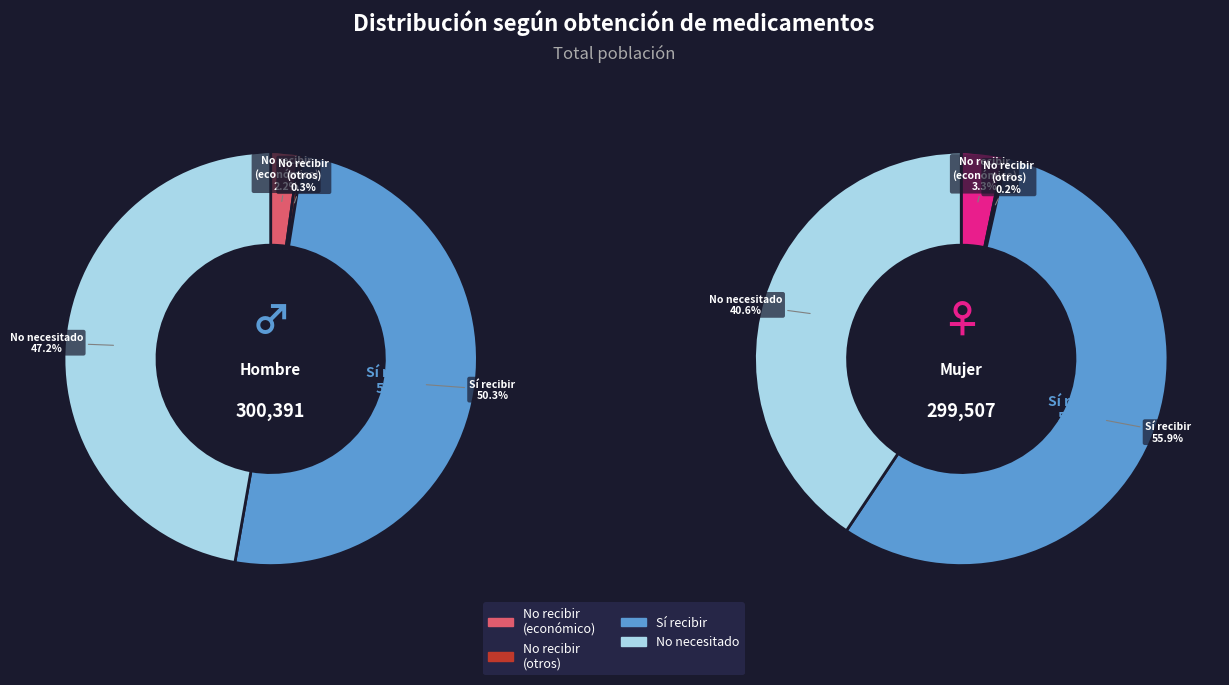

To the nearest percent, what is the average slice percentage?

25%